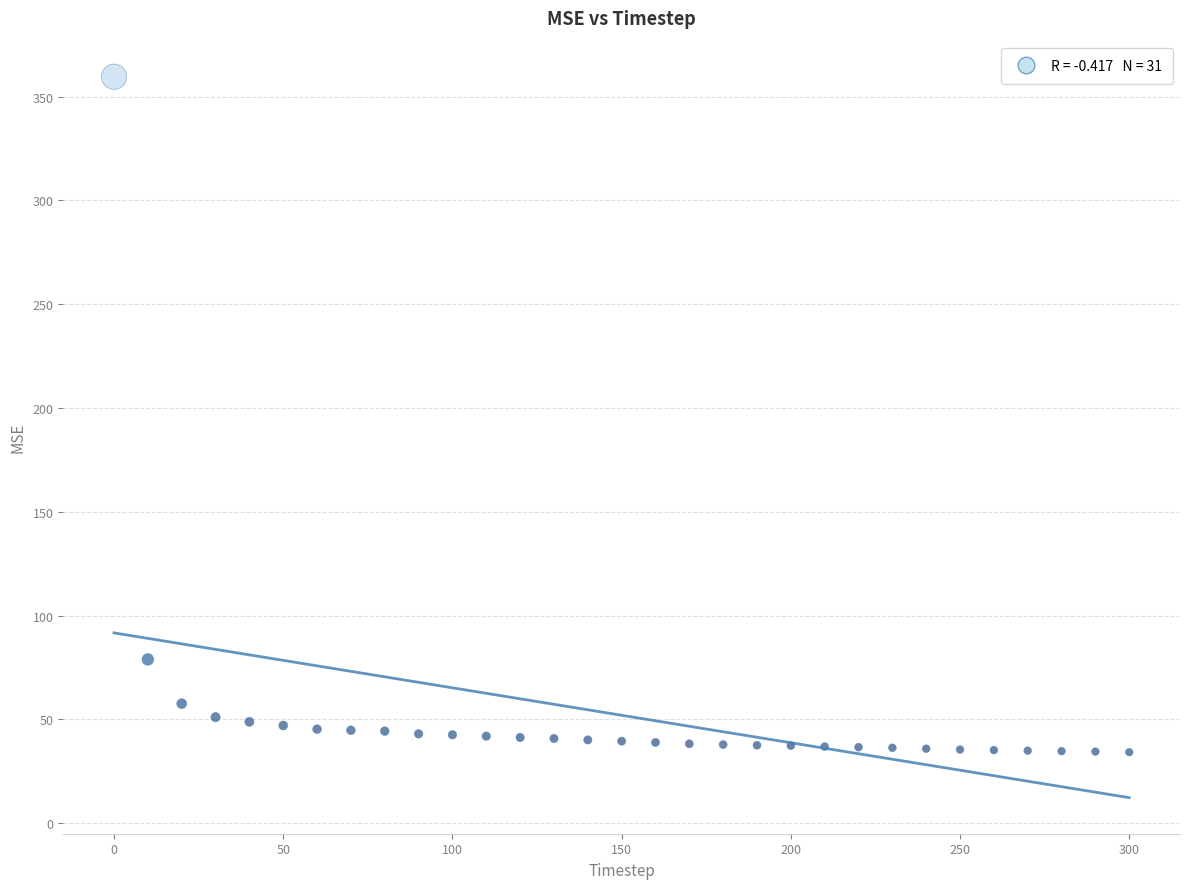

What Y value in the scatter plot is closest to 196?

78.9